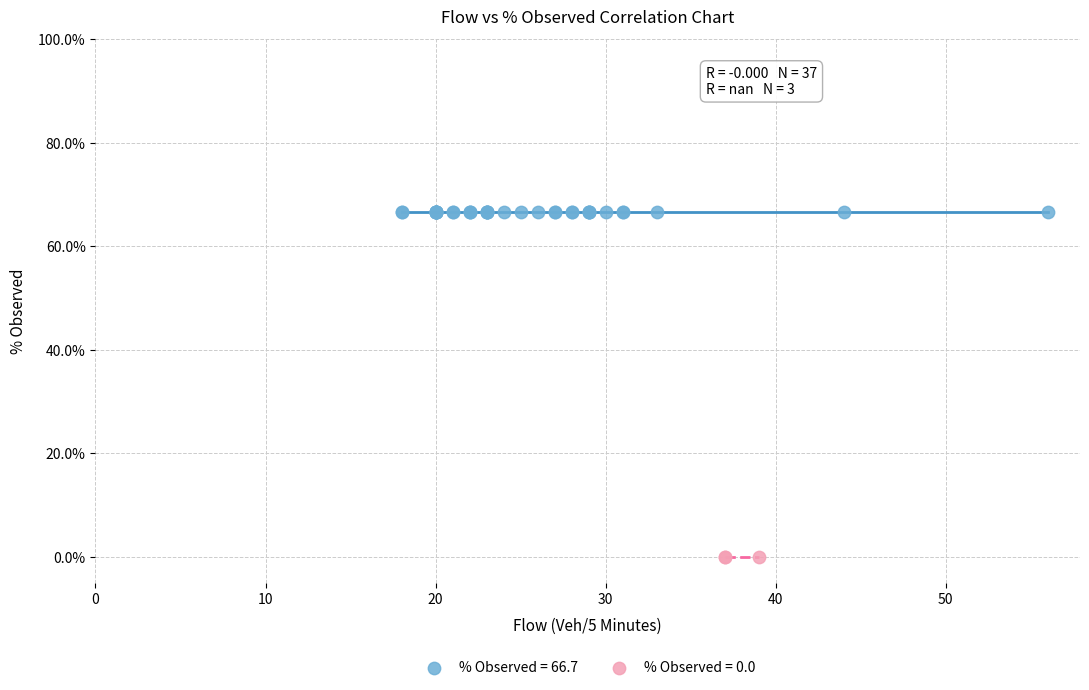

What are all the series names shown in the legend?

% Observed = 66.7, % Observed = 0.0